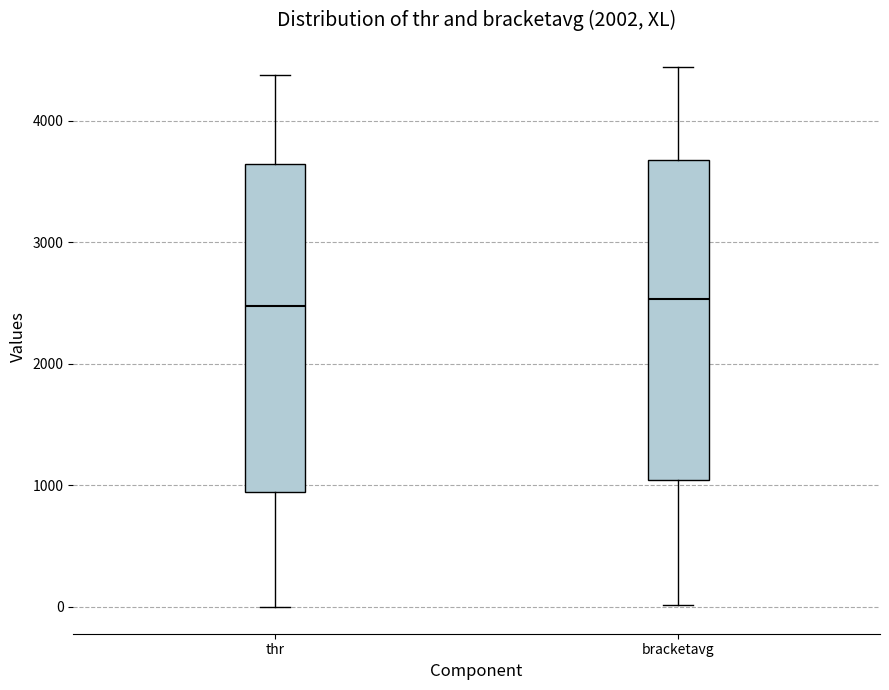

Reading left to right, transcribe this box plot: for each box, give where its median line is, the range the box spans, and where its two whiskers end, as read against the y-axis. The values are not printed on the chart, so give them approximately, as read against the axis.

thr: median 2500, box 900 to 3600, whiskers 0 to 4400
bracketavg: median 2500, box 1000 to 3700, whiskers 0 to 4400